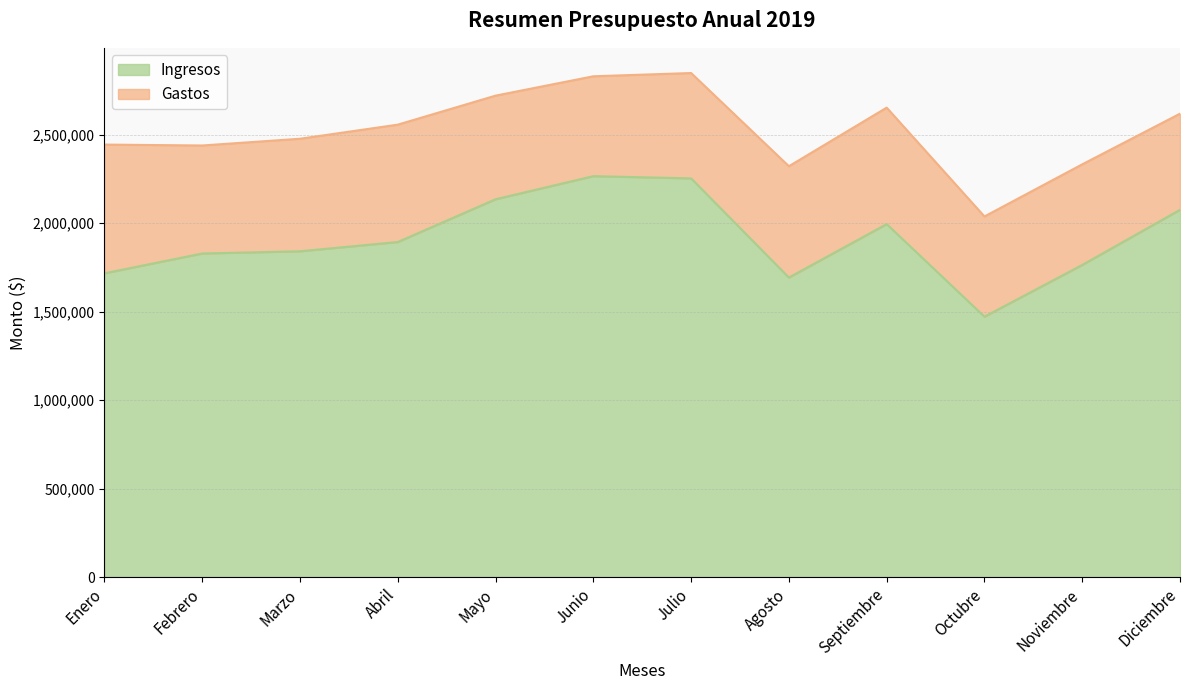

The value at Junio is 2264756. True or false?

True